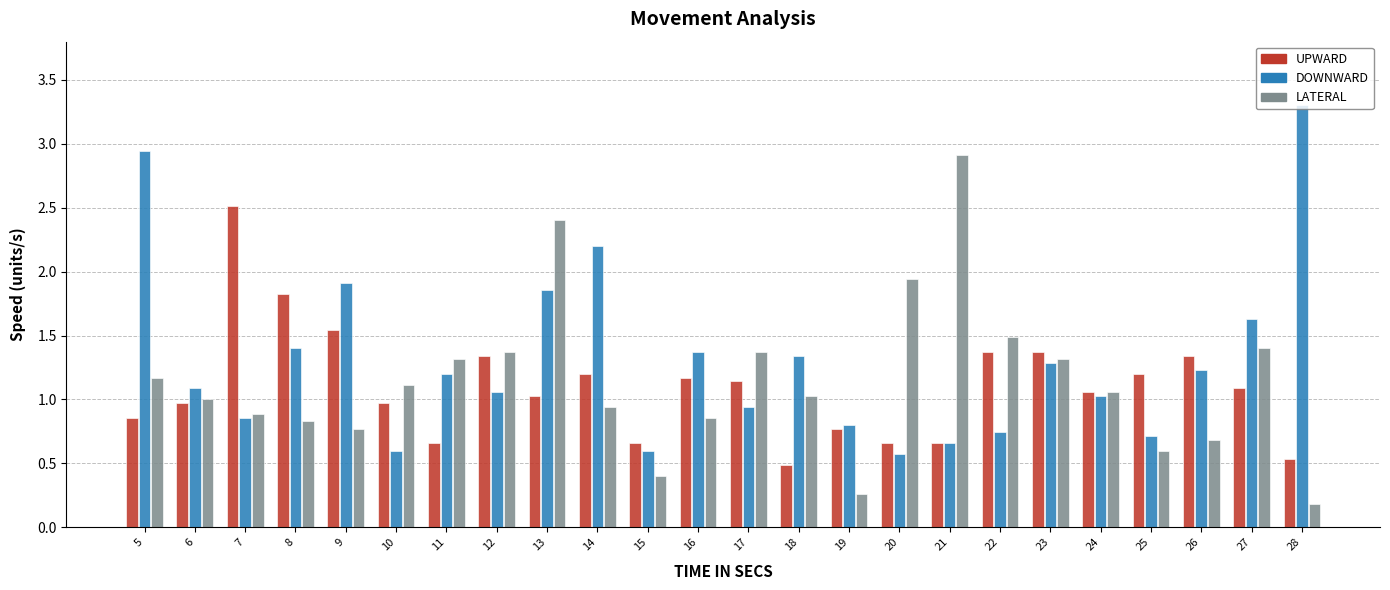

How many series are shown in this chart?

3